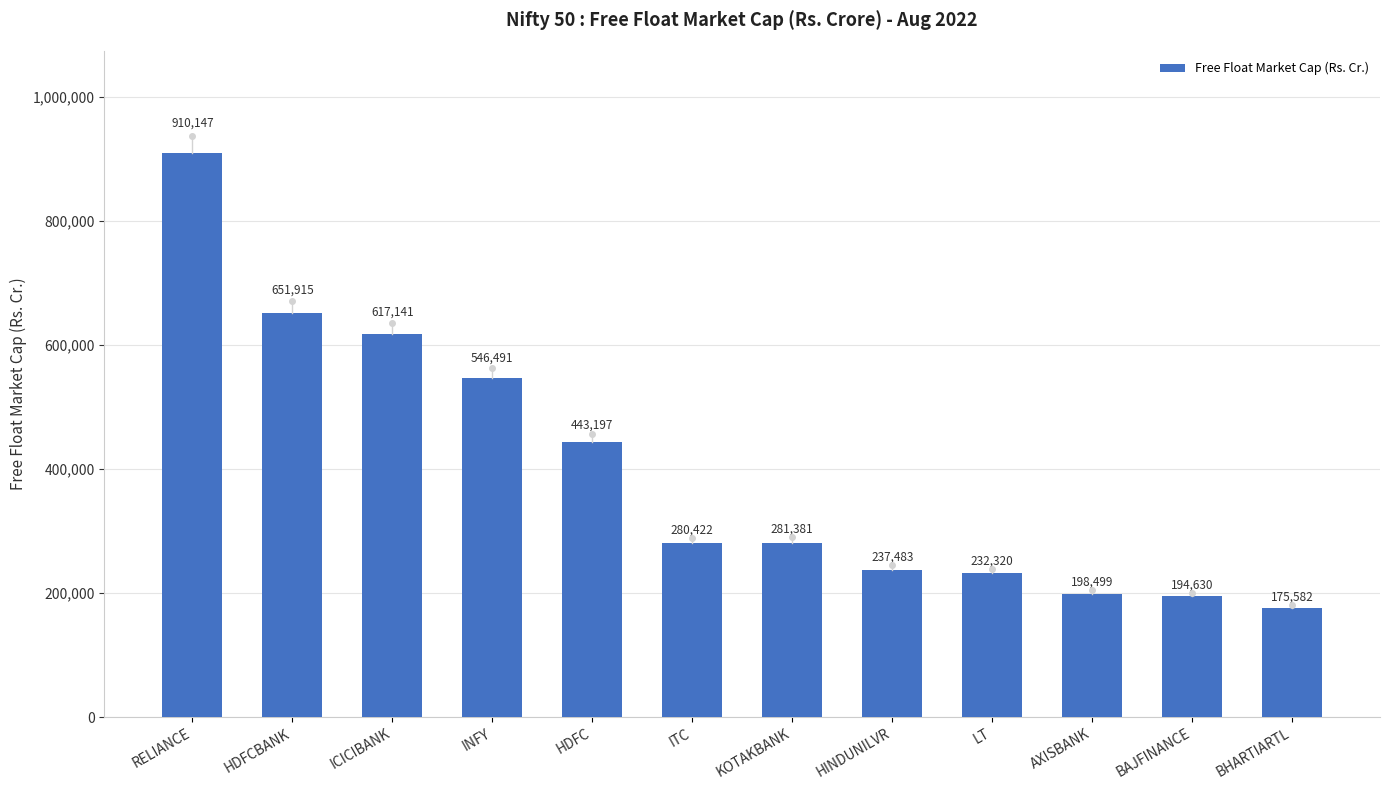

List the labels in order of value, smallest first.

BHARTIARTL, BAJFINANCE, AXISBANK, LT, HINDUNILVR, ITC, KOTAKBANK, HDFC, INFY, ICICIBANK, HDFCBANK, RELIANCE